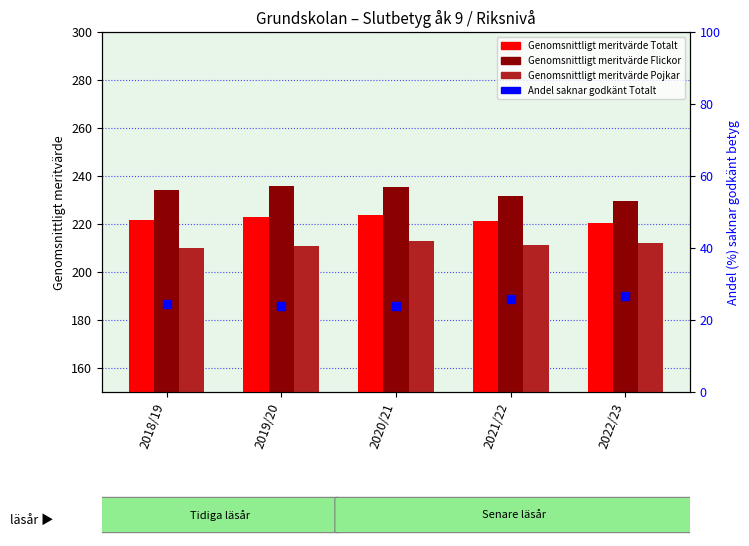

Which series contains the highest Y value?

Genomsnittligt meritvärde Flickor